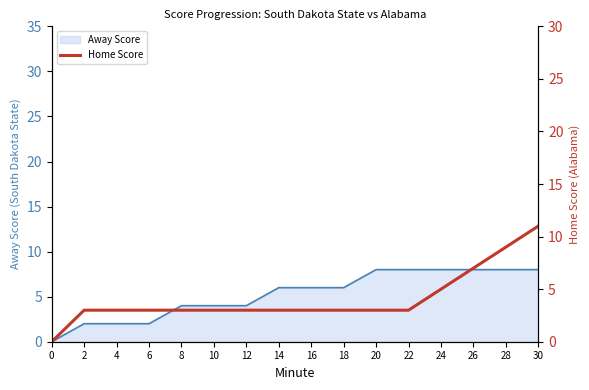

Is it true that Away Score equals 8 at 22?

True